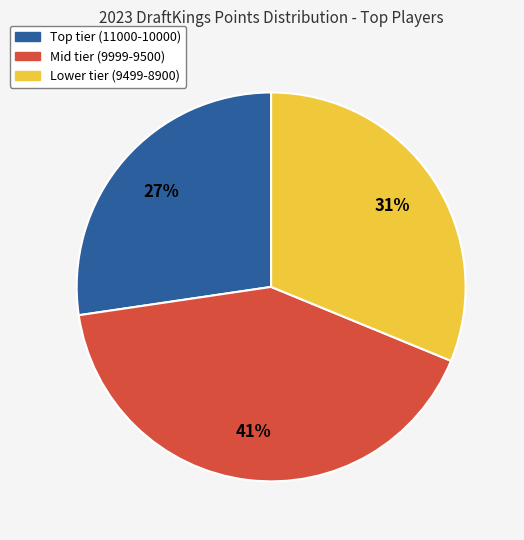

Does any single category account for the majority?

No